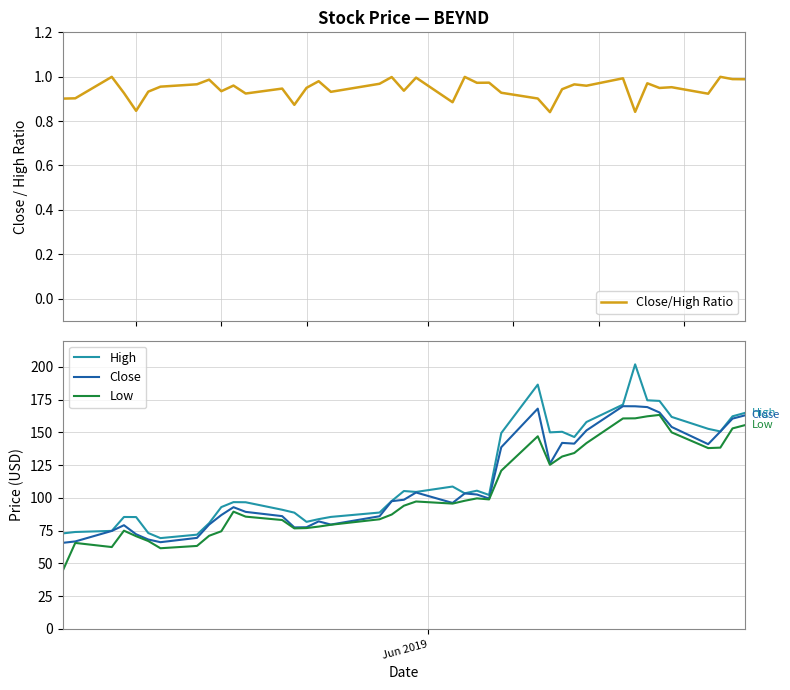

What is the minimum value for High?

69.3